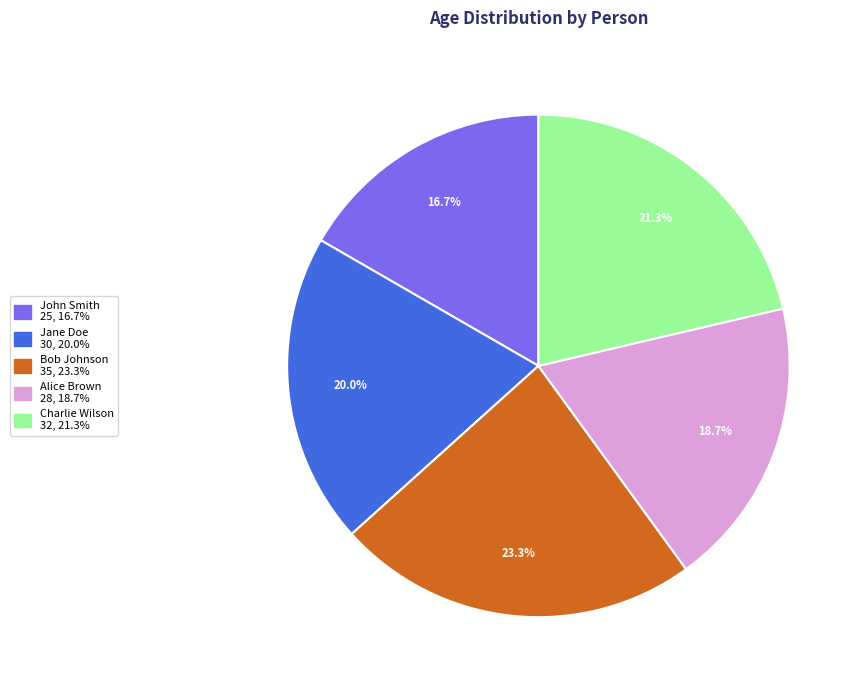

Approximately how many times larger is the value at Charlie Wilson compared to Jane Doe?

1.1